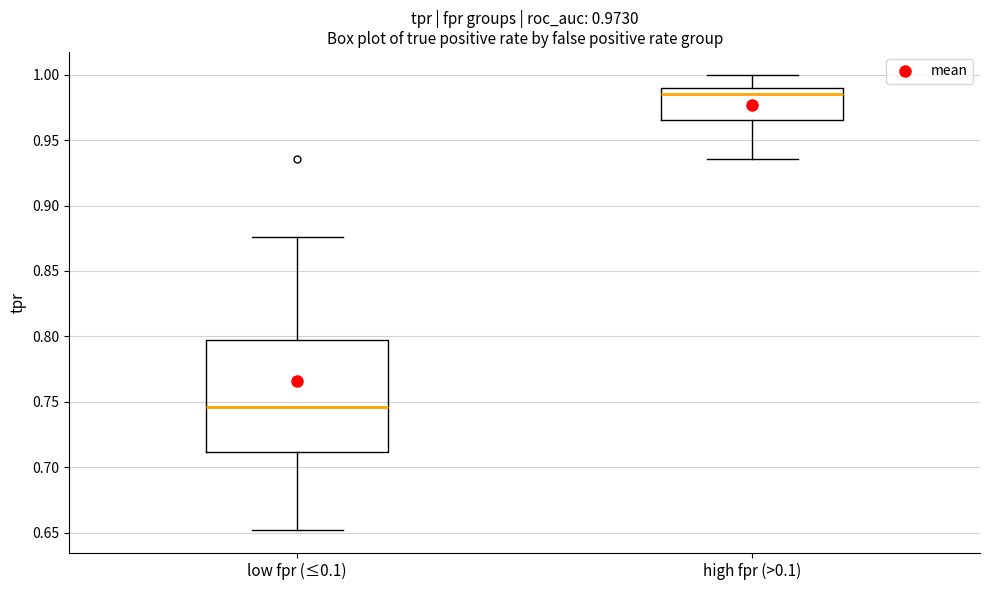

Comparing the boxes themselves (not the whiskers), which one is the tallest?

low fpr (≤0.1)